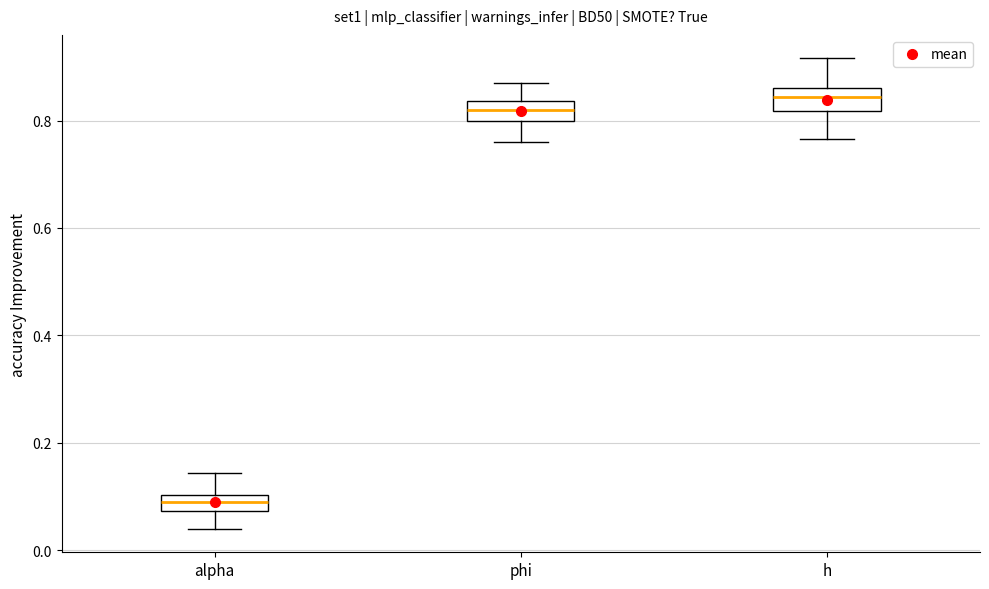

Which box's median line is the highest?

h